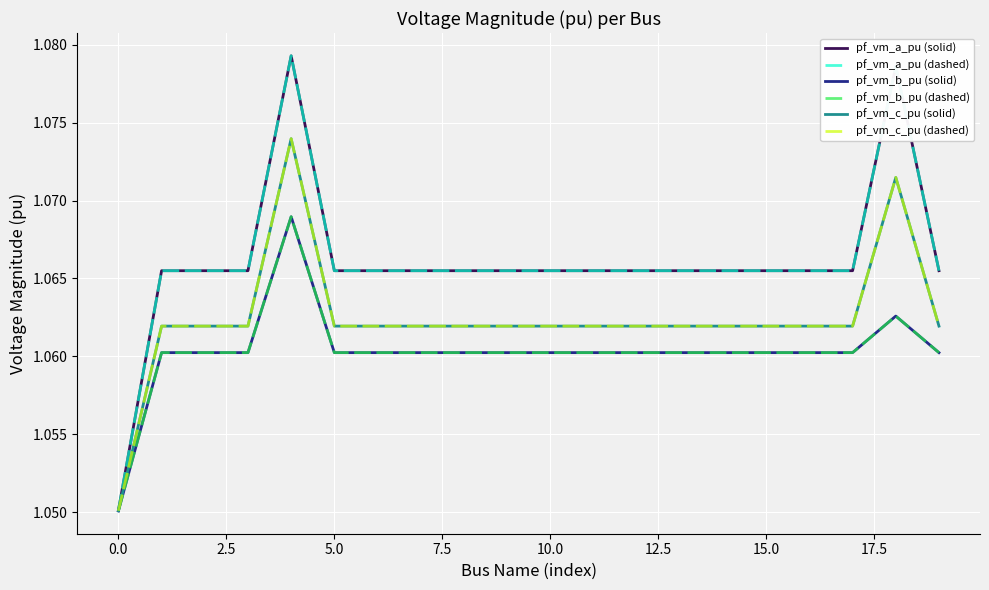

In pf_vm_a_pu (solid), how many points are higher than both neighbors (excluding endpoints)?

4